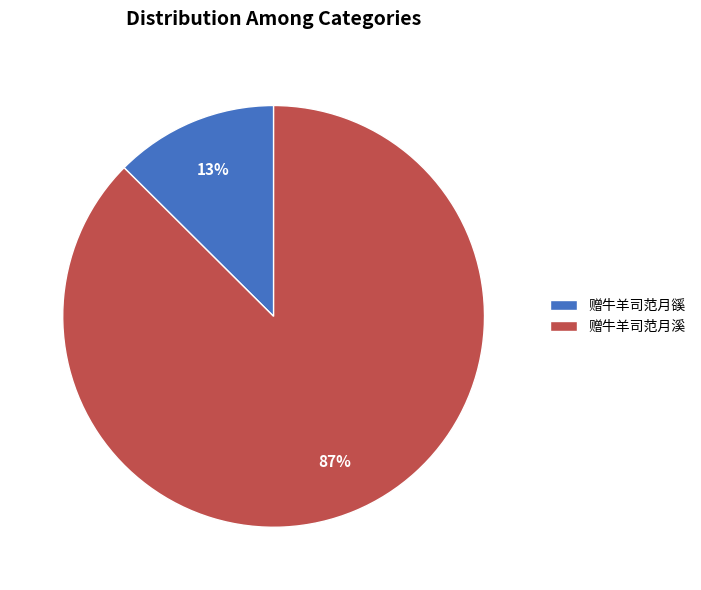

What is the smallest slice in the pie chart?

赠牛羊司范月豀